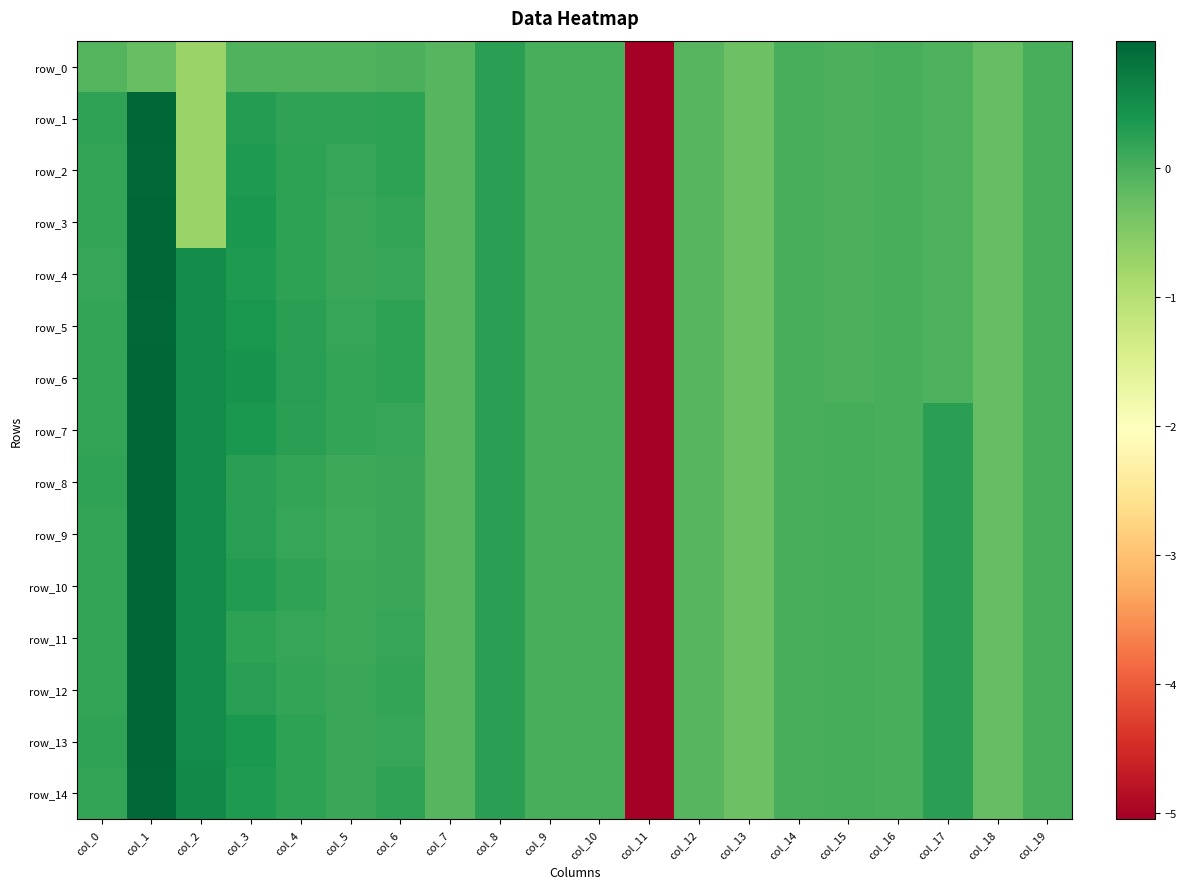

What is the difference between the maximum and minimum values in the row_5 series?

6.0